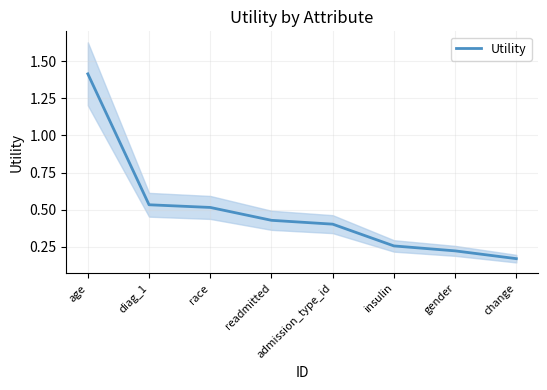

The chart shows a value of 0.4 at readmitted. True or false?

True